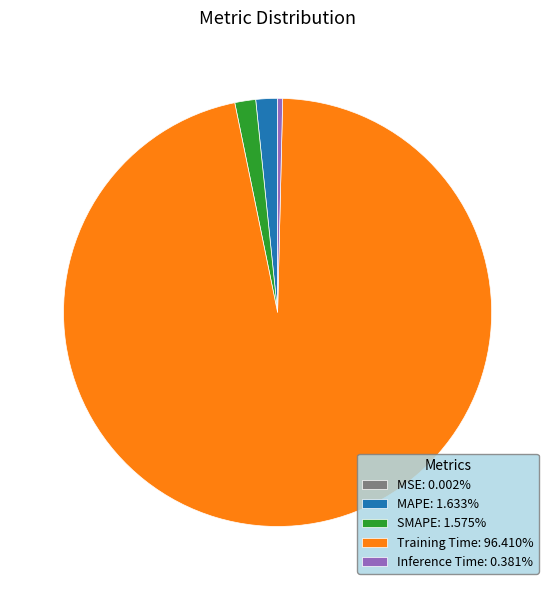

Is the sum of MAPE: 1.633% and SMAPE: 1.575% greater than half?

No